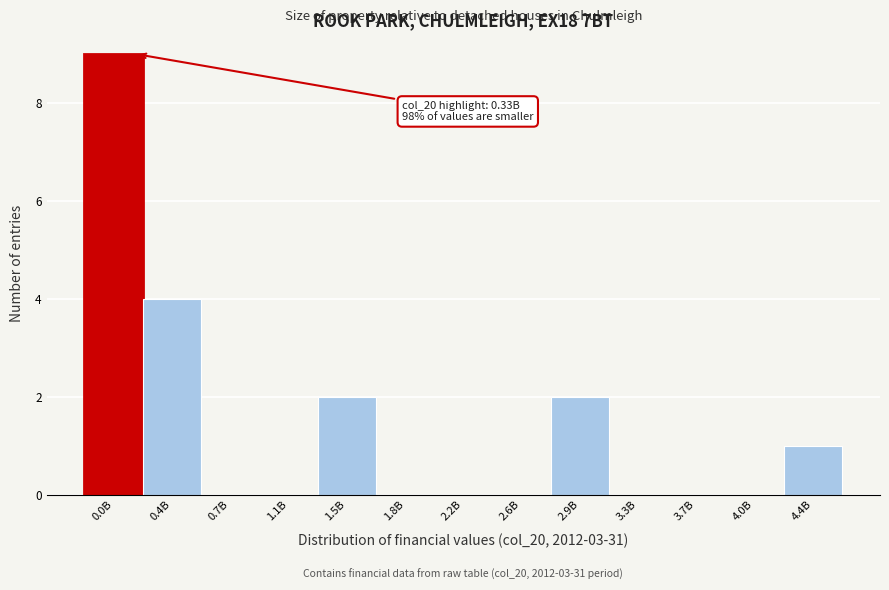

Reading left to right, transcribe all the data shown in this chart.

0.0B=9	0.4B=4	0.7B=0	1.1B=0	1.5B=2	1.8B=0	2.2B=0	2.6B=0	2.9B=2	3.3B=0	3.7B=0	4.0B=0	4.4B=1